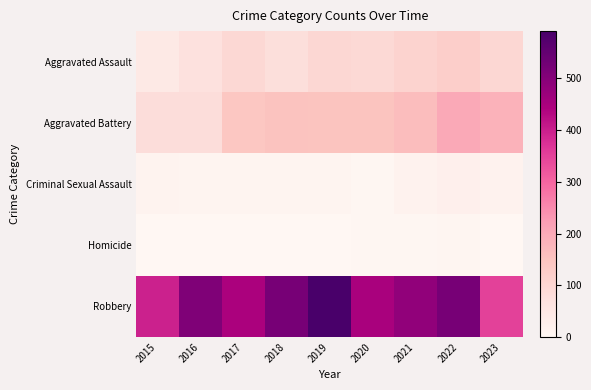

Between 2017 and 2023, which series saw the biggest shift?

Robbery